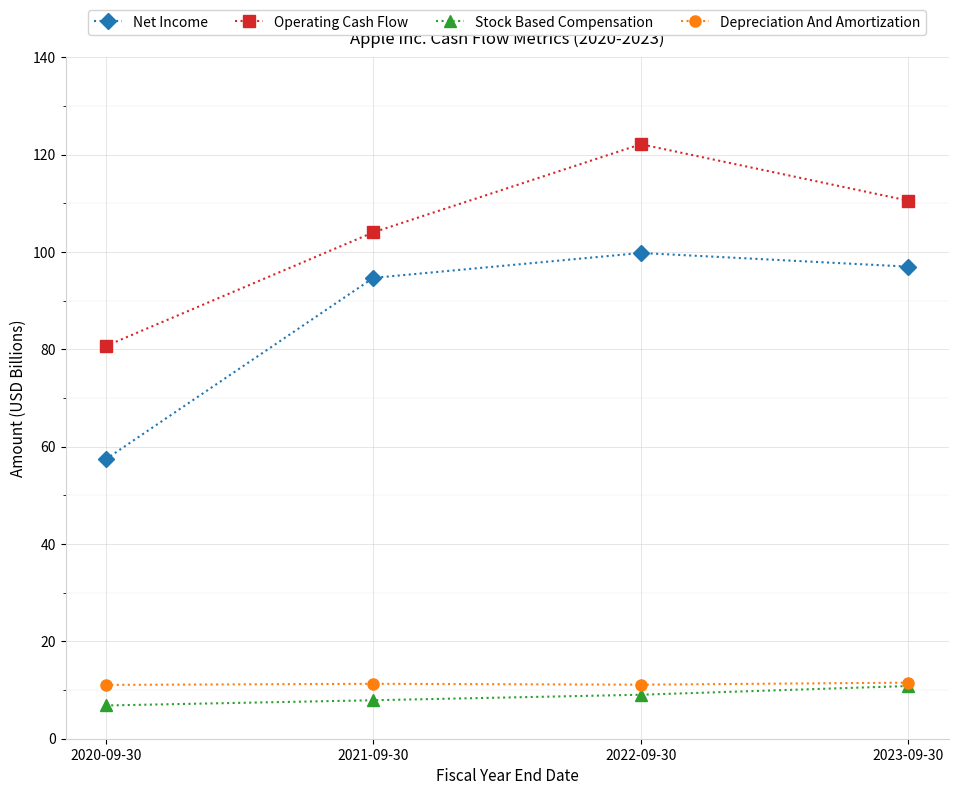

What is the highest value of the Stock Based Compensation series?

10.8